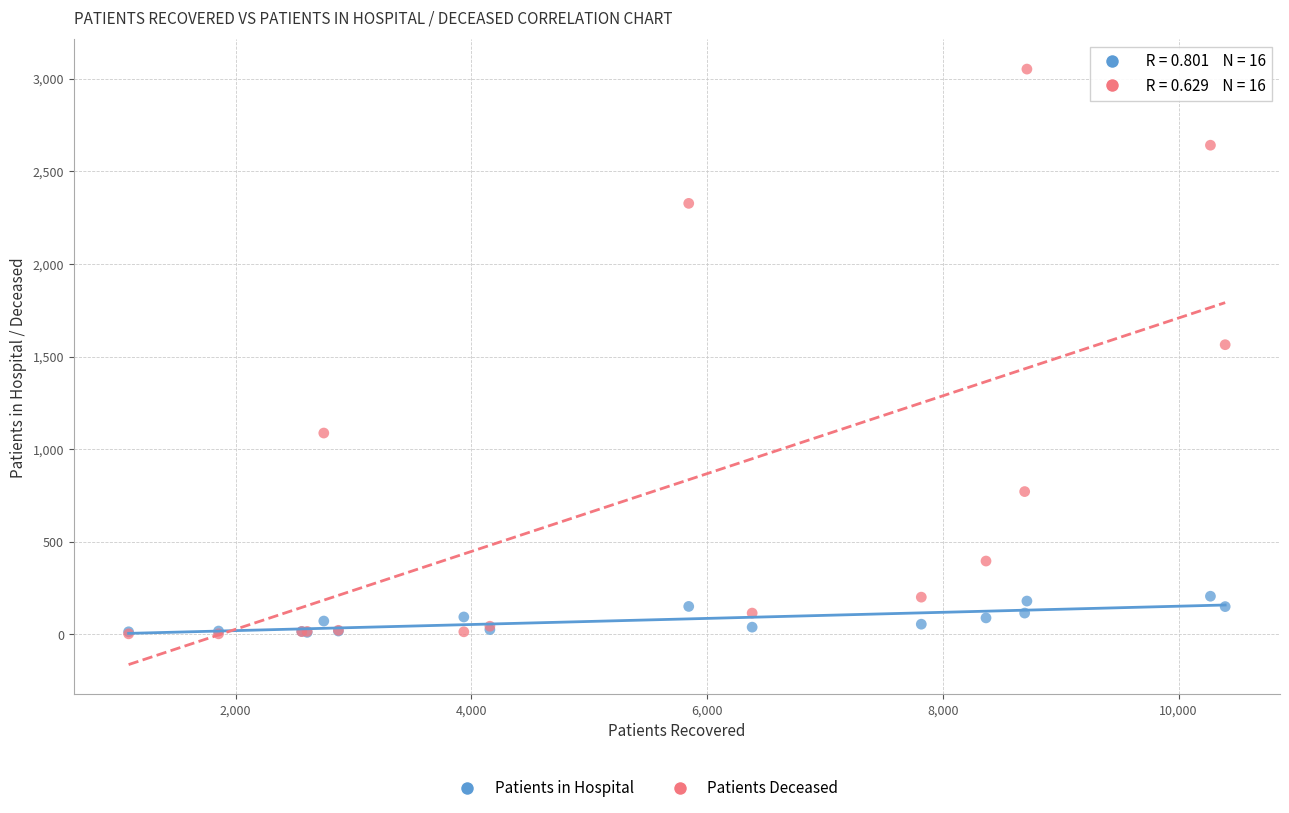

Across all series, what Y value is closest to 1527?

1564